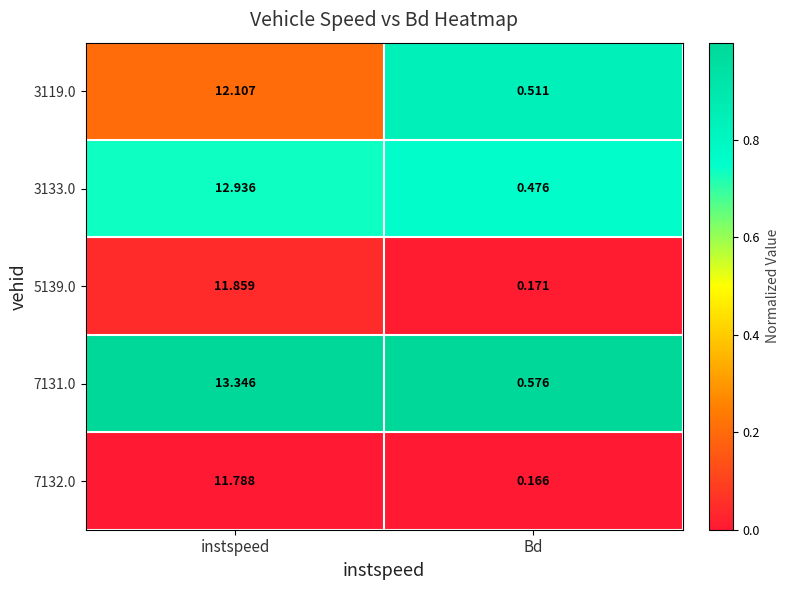

What is the total value across all series at Bd?

1.9